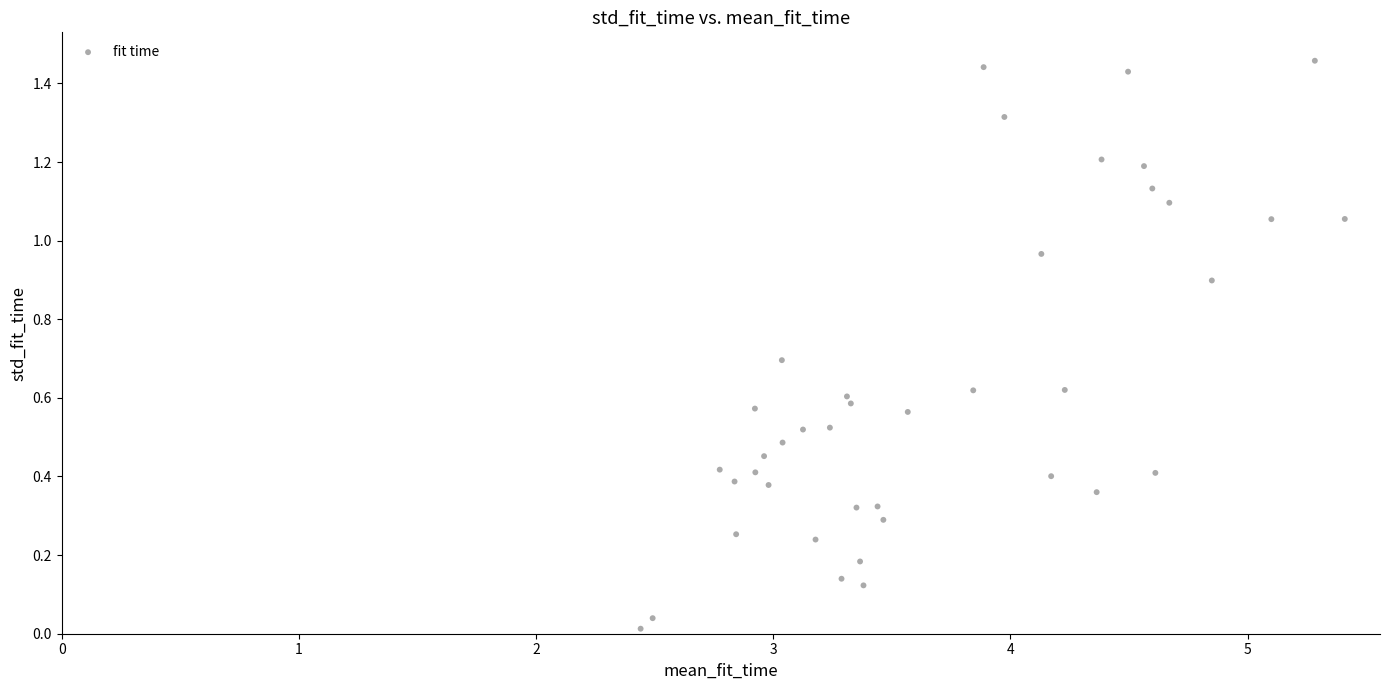

What is the range of X values (max minus min)?

3.0